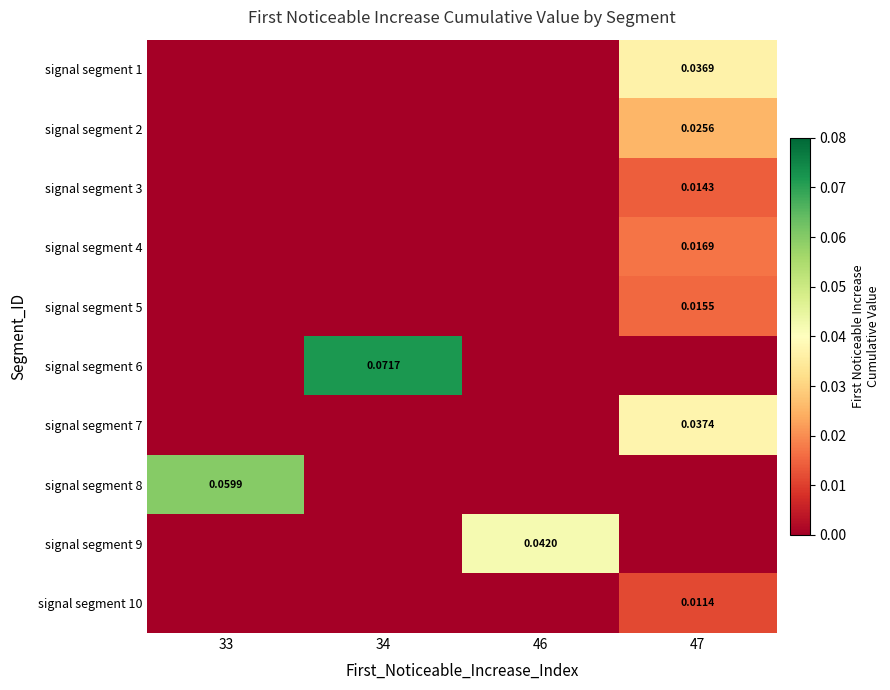

Count the signal segment 5 values in the range 0 to 1.

4